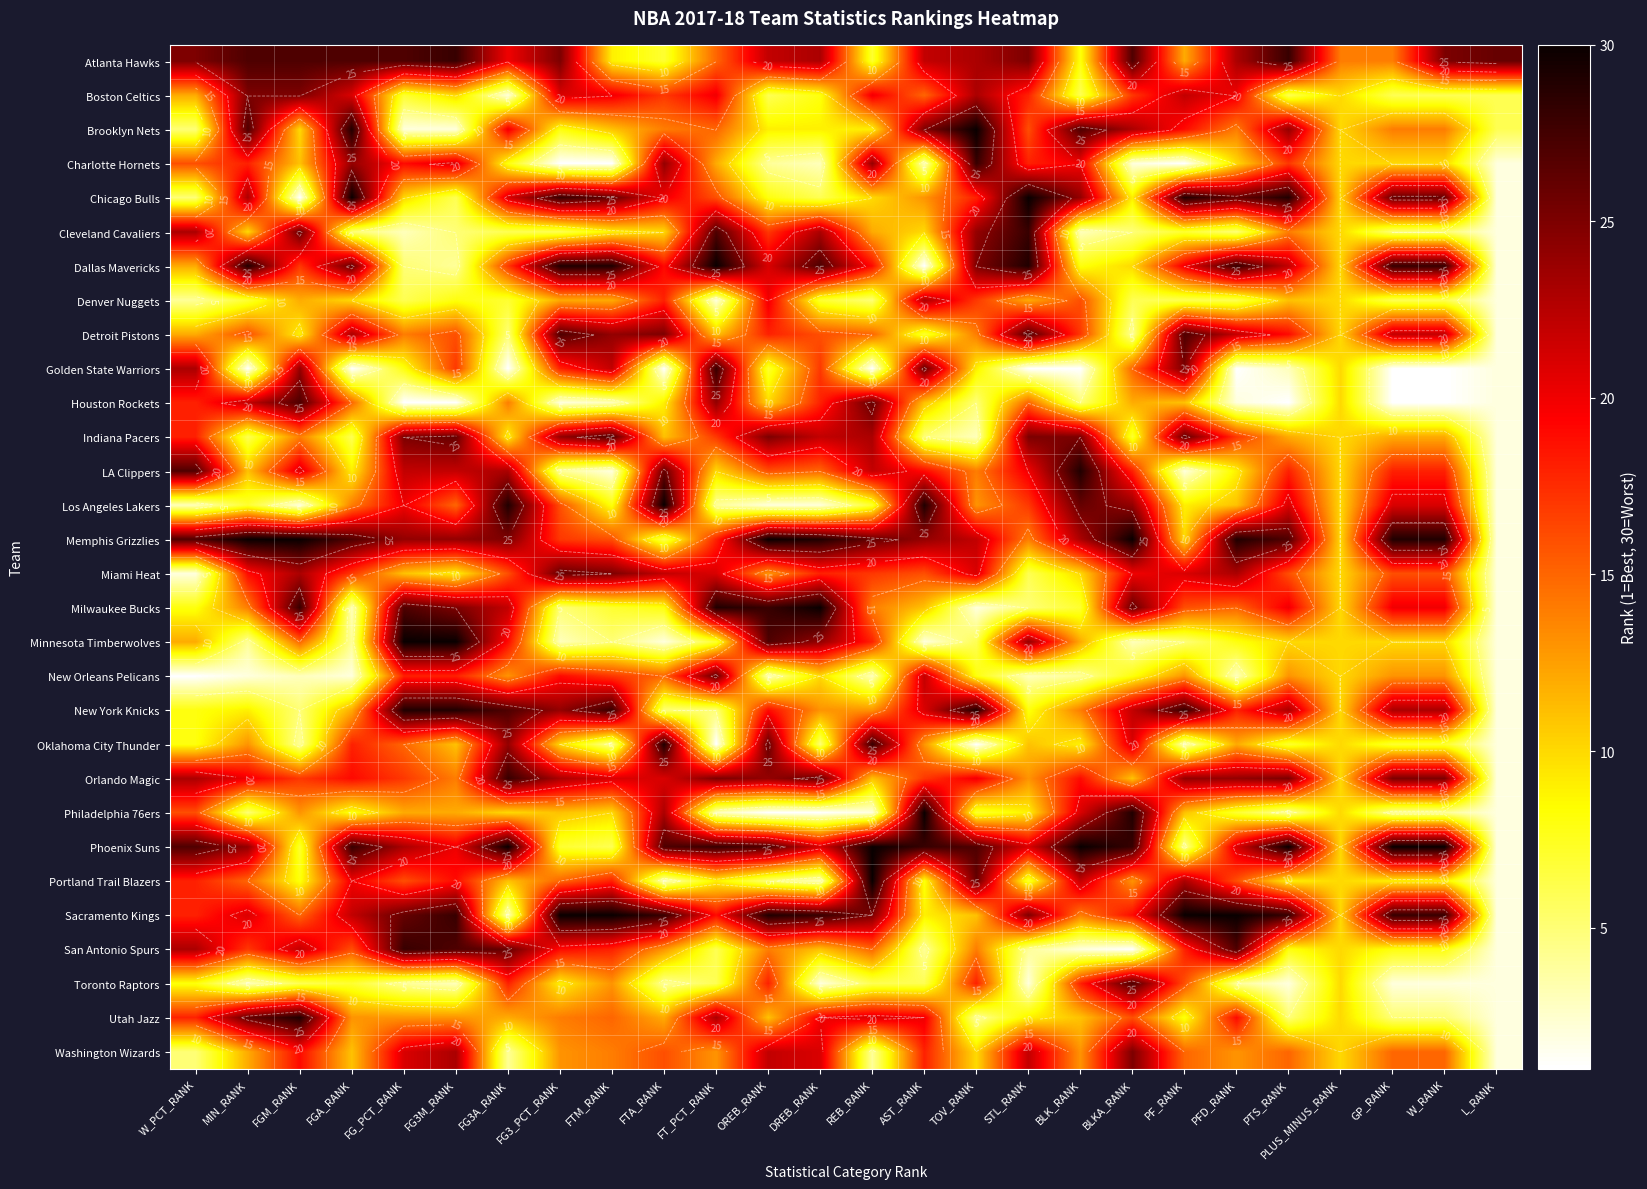

What is the spread (max minus min) of values at FGM_RANK?

29